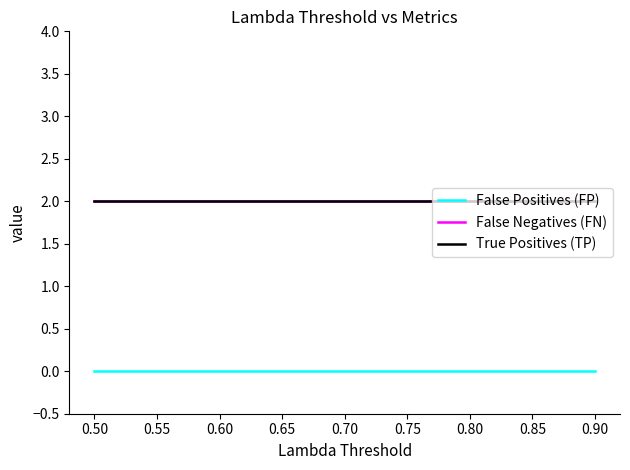

Between 0.60 and 0.75, which is larger?

0.60